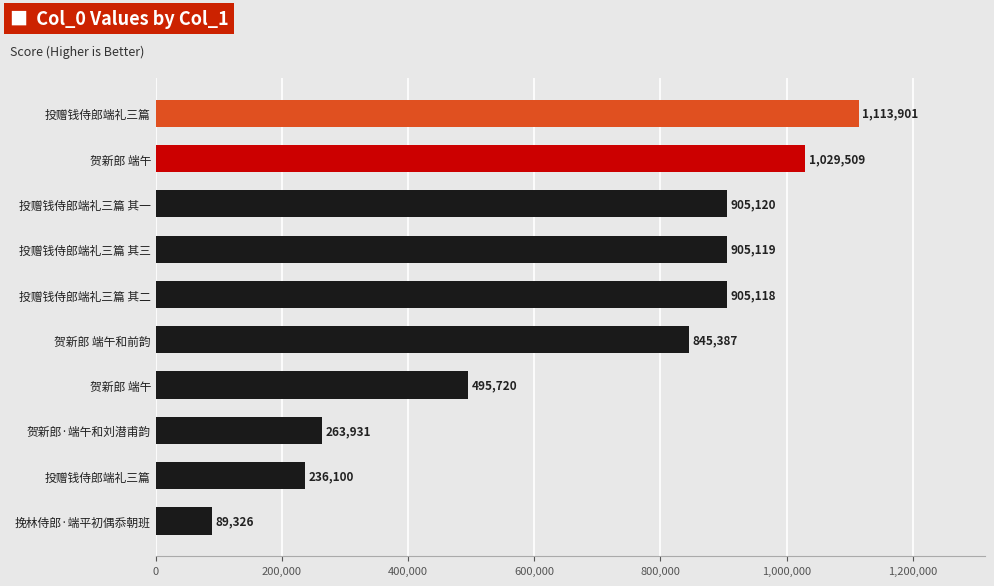

What is the difference between the second highest and minimum values?

940183